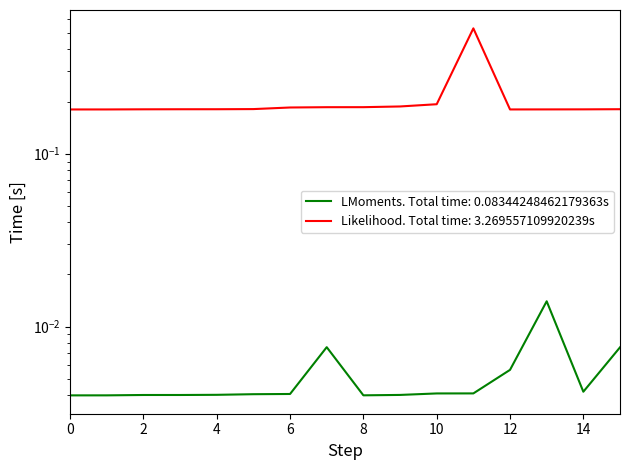

What is the total value across all series at 5?

0.2